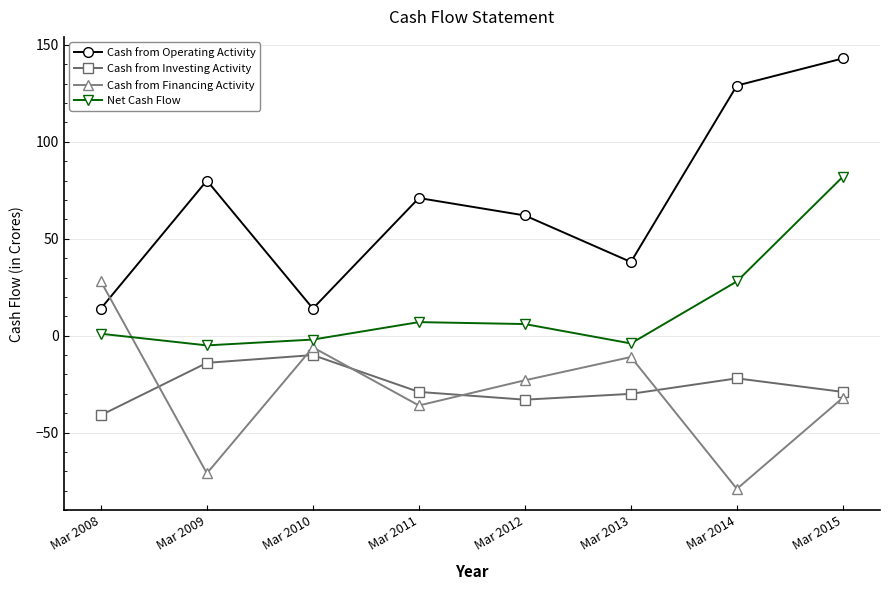

How many data points in Cash from Financing Activity are above -23?

3